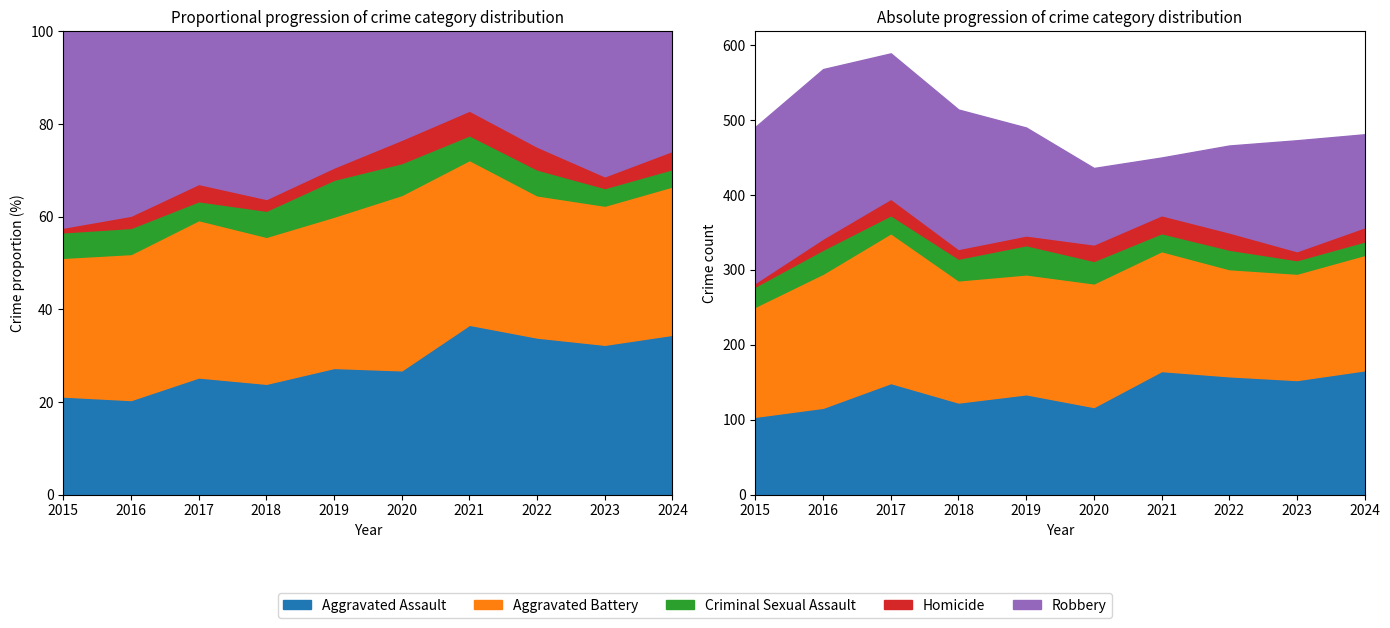

Which category has the highest value across all series?

2016